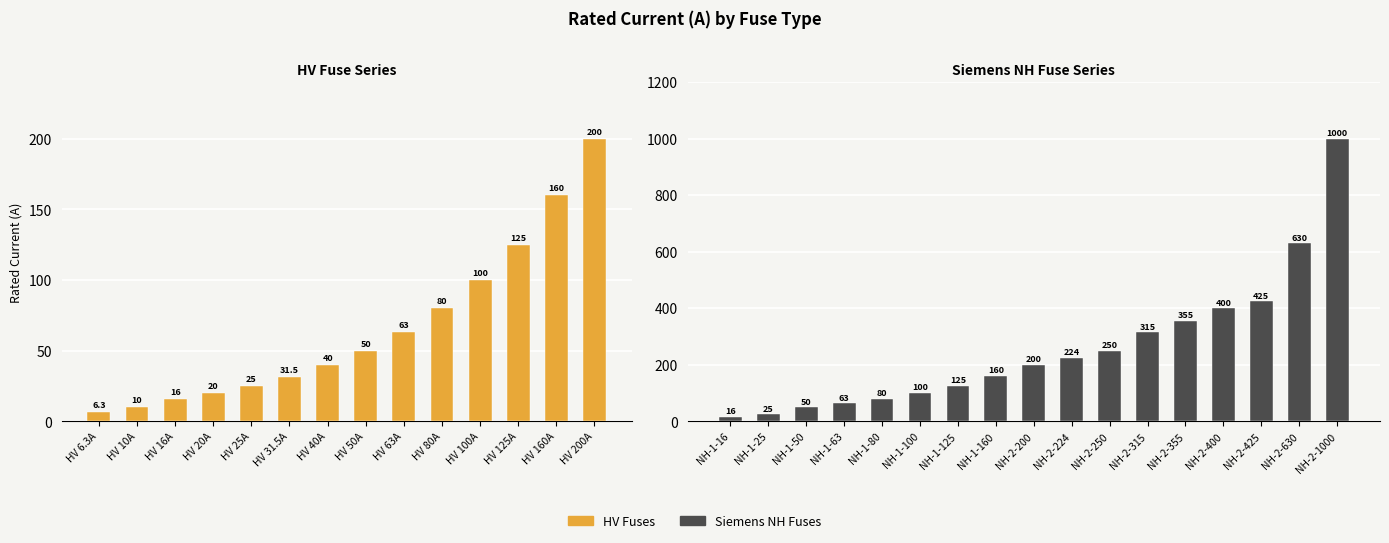

Read the value at HV 50A.

50.0